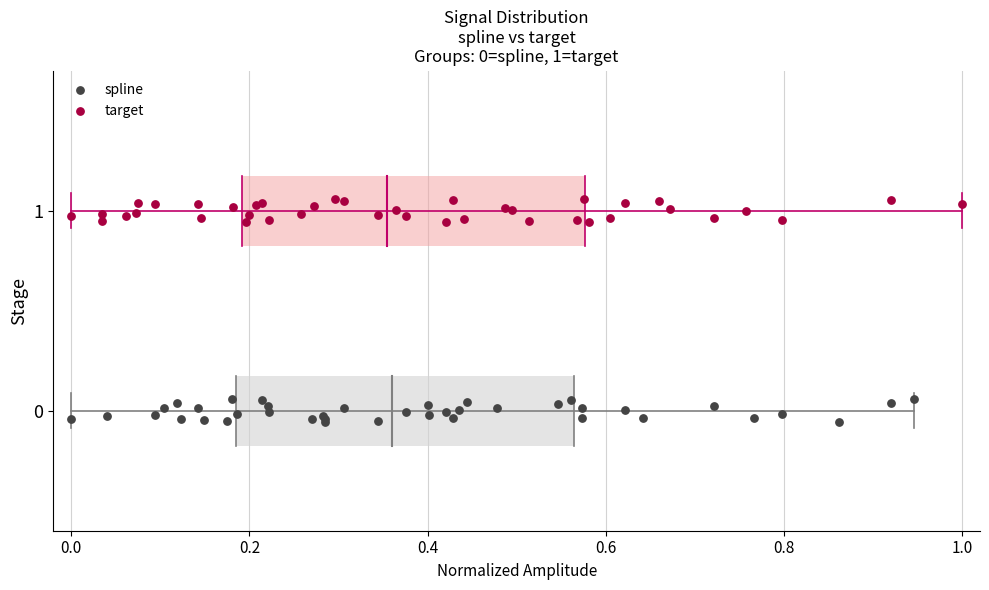

Which series contains the lowest Y value?

spline